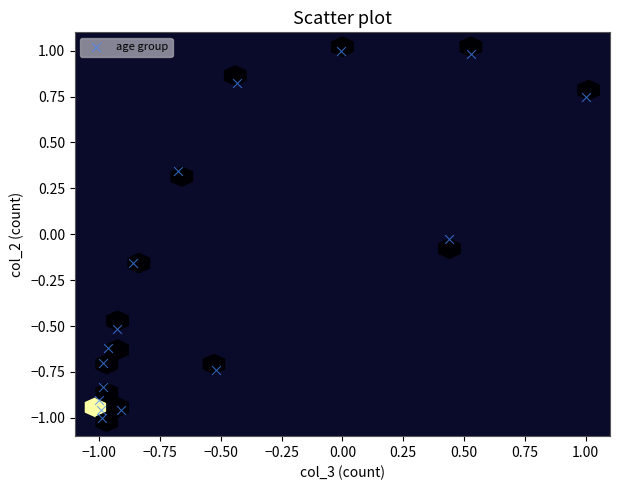

What is the range of X values (max minus min)?

2.0